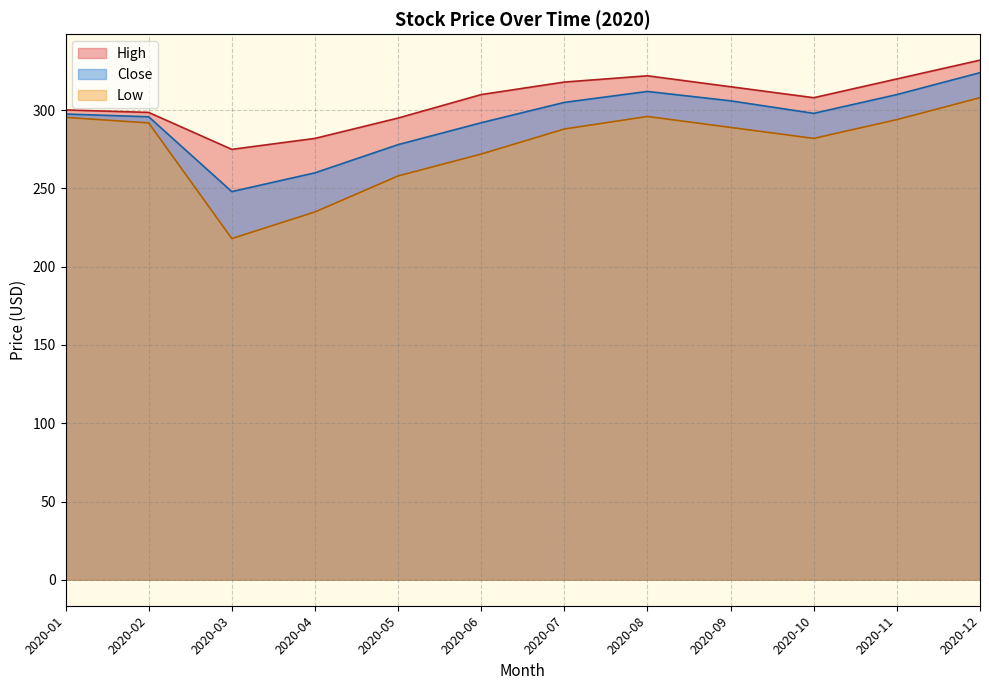

True or false: Close and Low cross at least once.

False